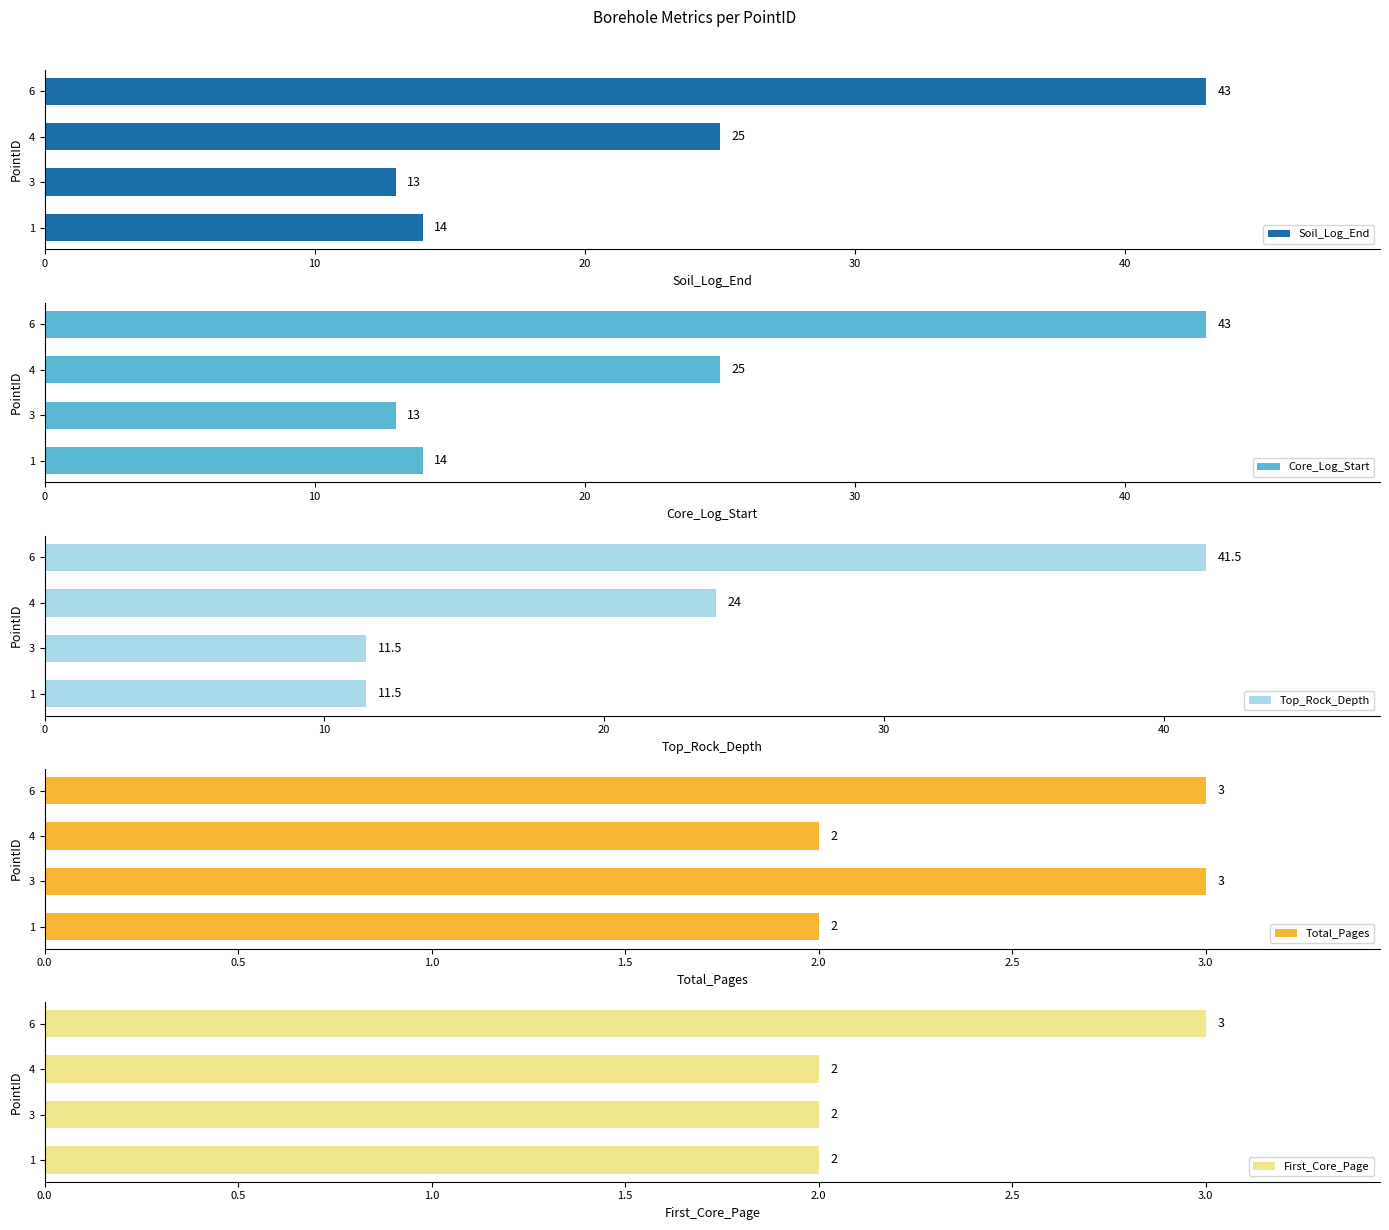

What is the value of the Total_Pages bar at the 2nd from the left?

3.0